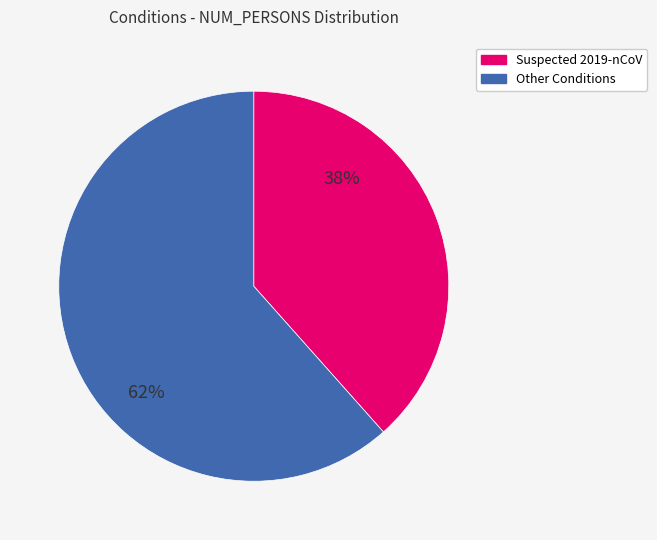

Is there a majority slice in this chart?

Yes